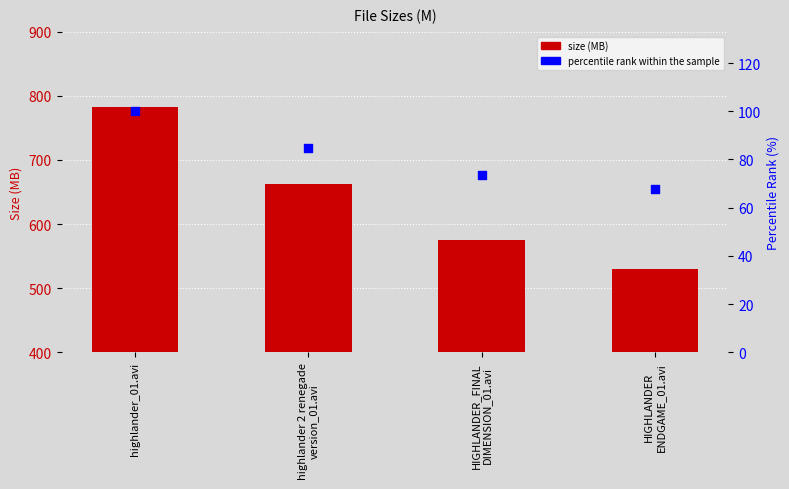

What are all the series names shown in the legend?

size (MB), percentile rank within the sample